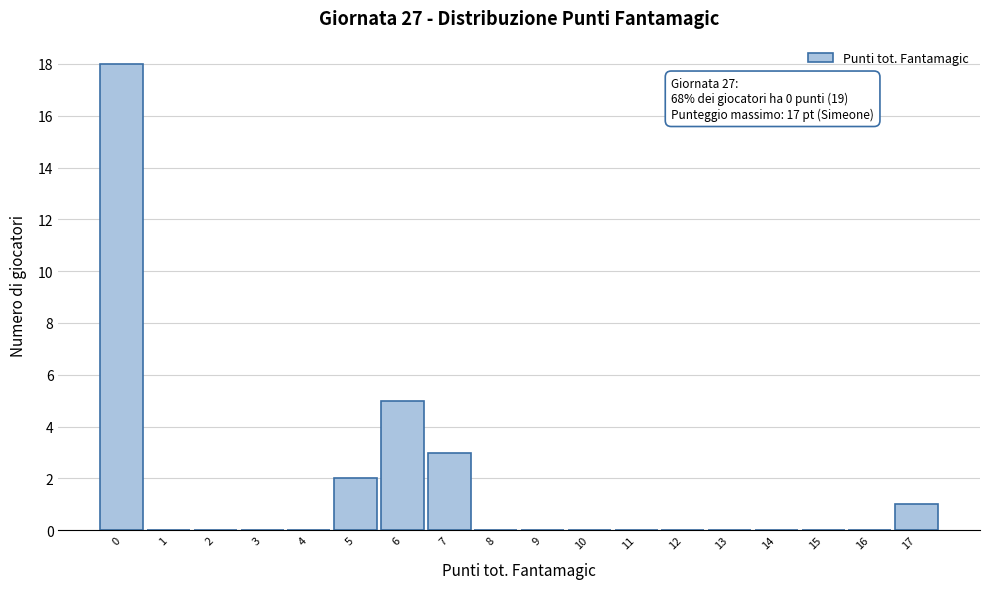

Reading left to right, extract all data points from this chart.

0=18	1=0	2=0	3=0	4=0	5=2	6=5	7=3	8=0	9=0	10=0	11=0	12=0	13=0	14=0	15=0	16=0	17=1